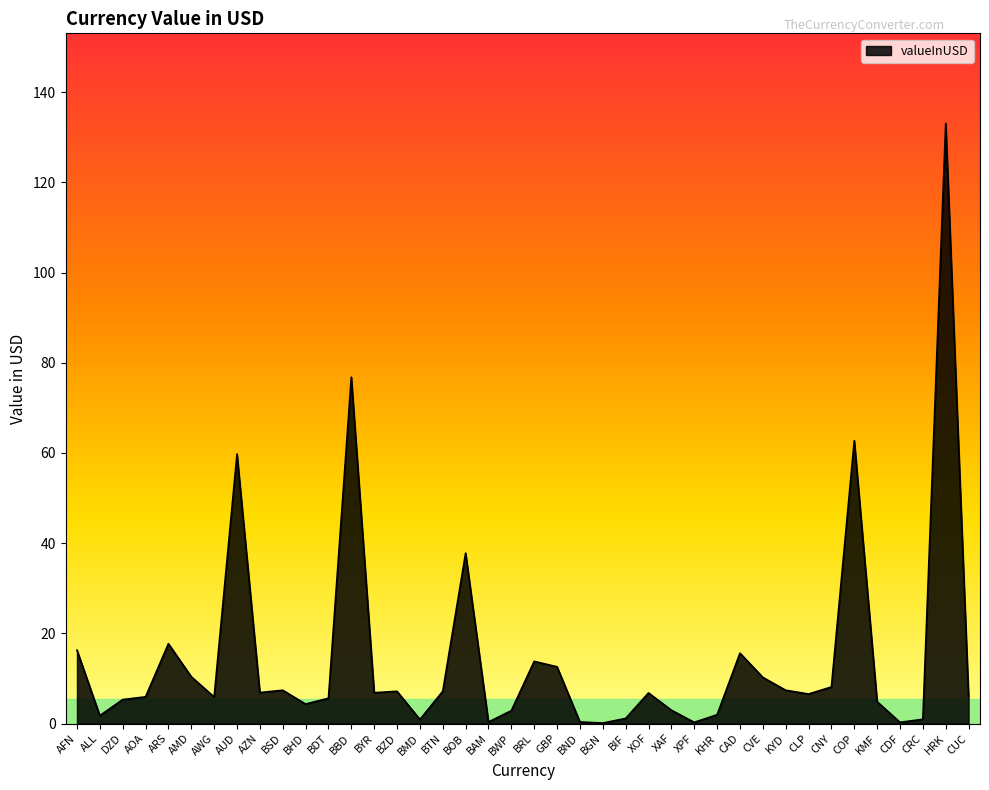

True or false: there are more than 1 points higher than both neighbors.

True